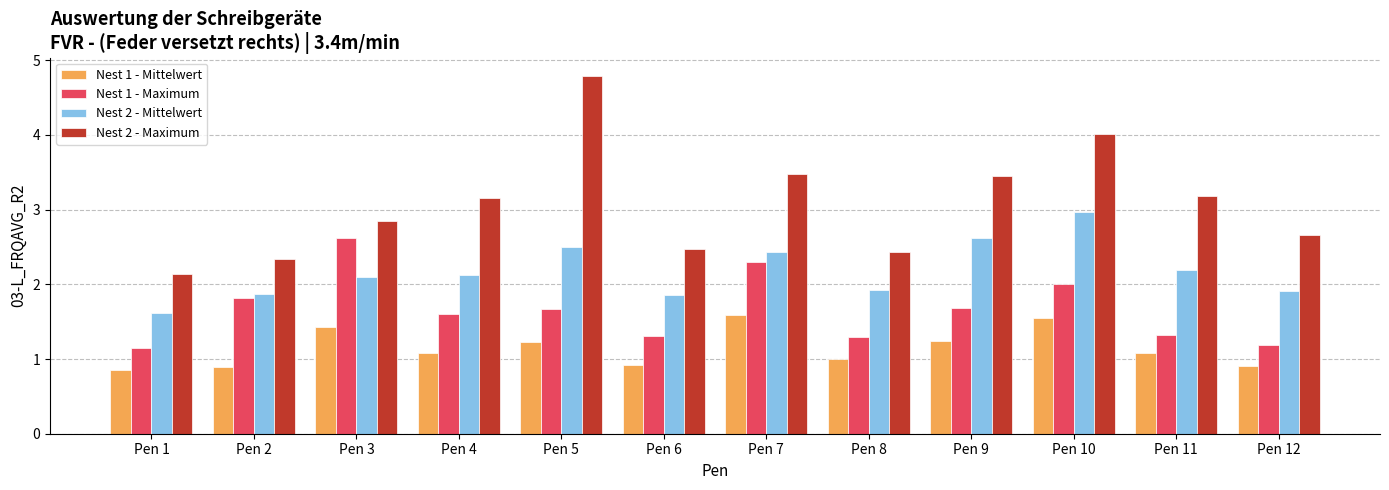

Reading right to left, what are all the values shown in this chart?

Nest 1 - Mittelwert: 0.9	1.1	1.5	1.2	1.0	1.6	0.9	1.2	1.1	1.4	0.9	0.8
Nest 1 - Maximum: 1.2	1.3	2.0	1.7	1.3	2.3	1.3	1.7	1.6	2.6	1.8	1.2
Nest 2 - Mittelwert: 1.9	2.2	3.0	2.6	1.9	2.4	1.9	2.5	2.1	2.1	1.9	1.6
Nest 2 - Maximum: 2.7	3.2	4.0	3.5	2.4	3.5	2.5	4.8	3.2	2.9	2.3	2.1